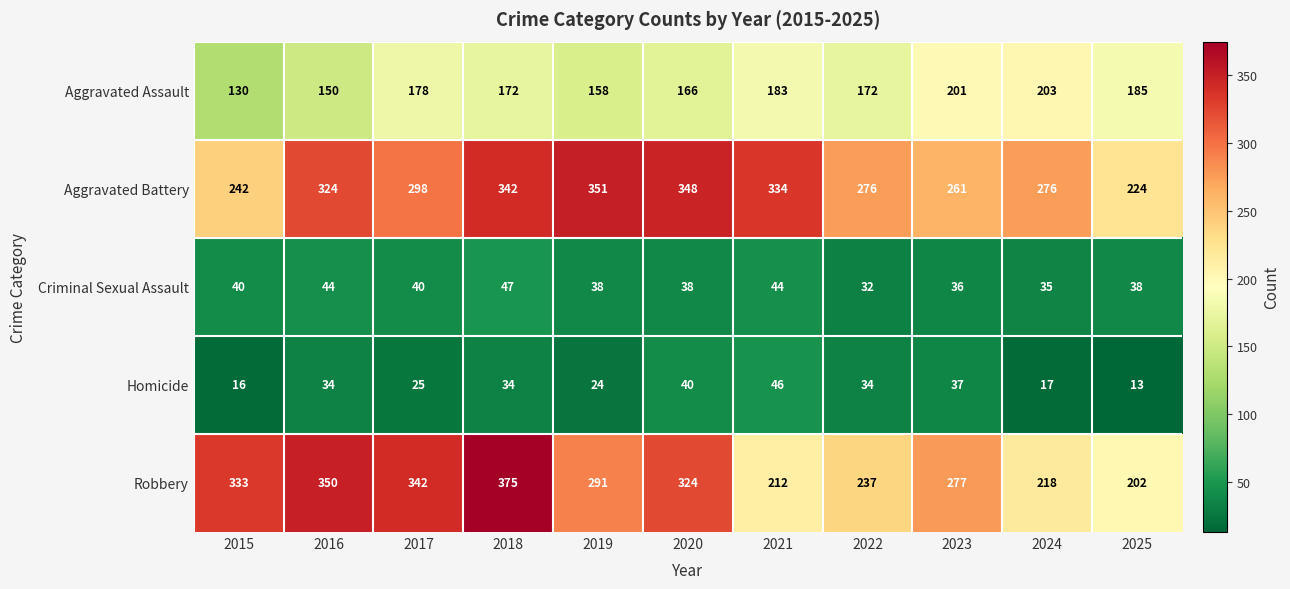

Is the value of Aggravated Battery at 2025 greater than the value of Aggravated Assault at 2016?

Yes